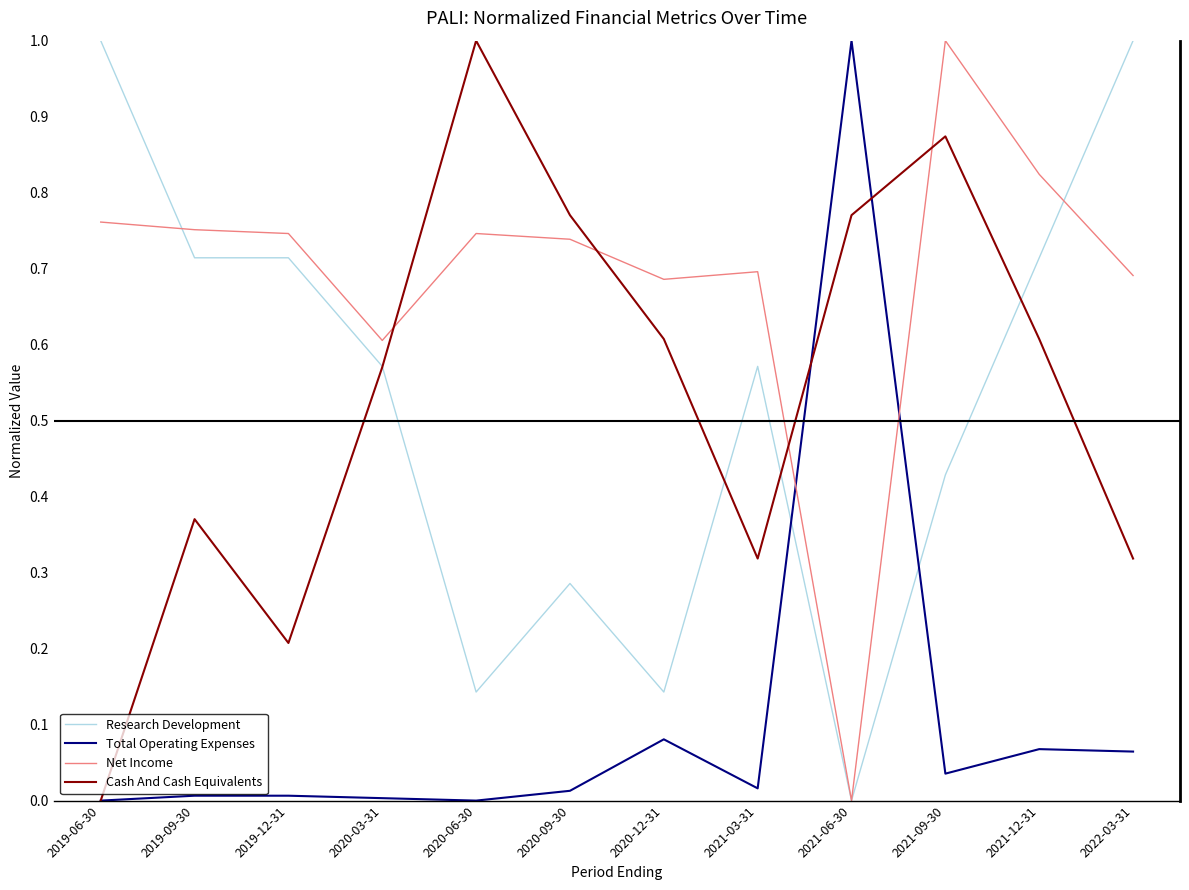

How many intersections are there between Research Development and Total Operating Expenses?

2